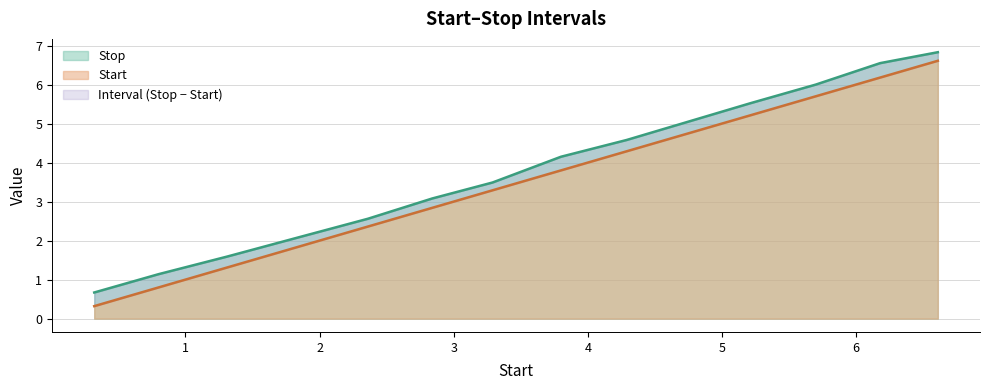

True or false: Stop and Start intersect in this chart.

False